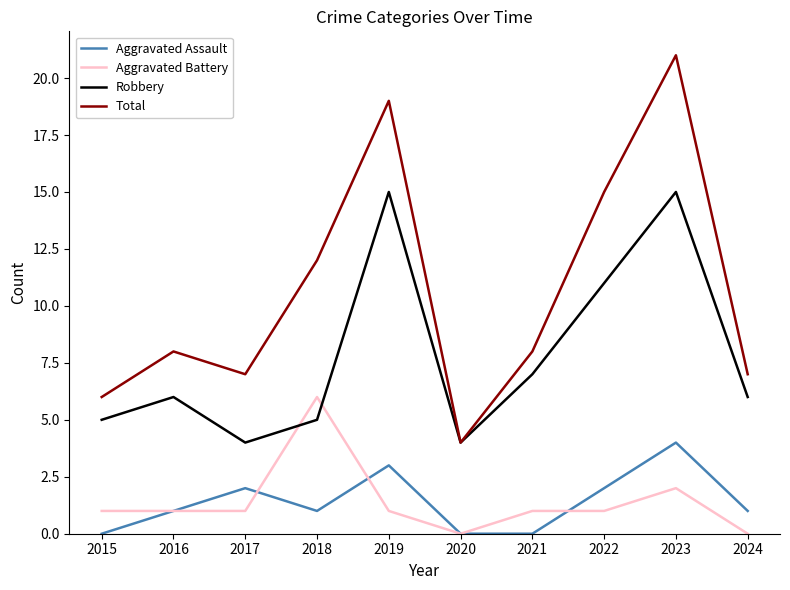

What is the sum of all Aggravated Assault values?

14